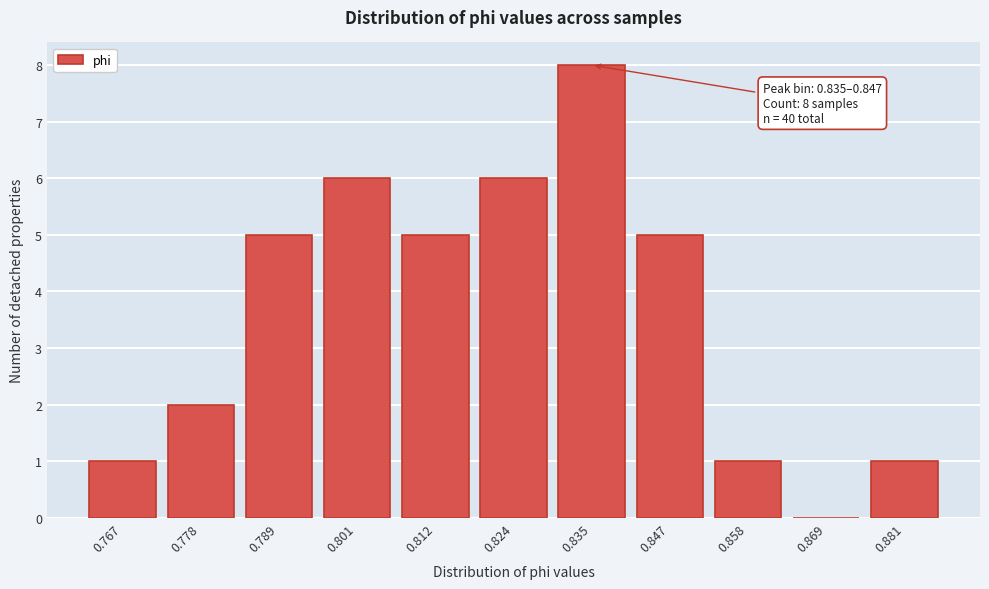

Reading right to left, what are all the values shown in this chart?

0.881=1	0.869=0	0.858=1	0.847=5	0.835=8	0.824=6	0.812=5	0.801=6	0.789=5	0.778=2	0.767=1